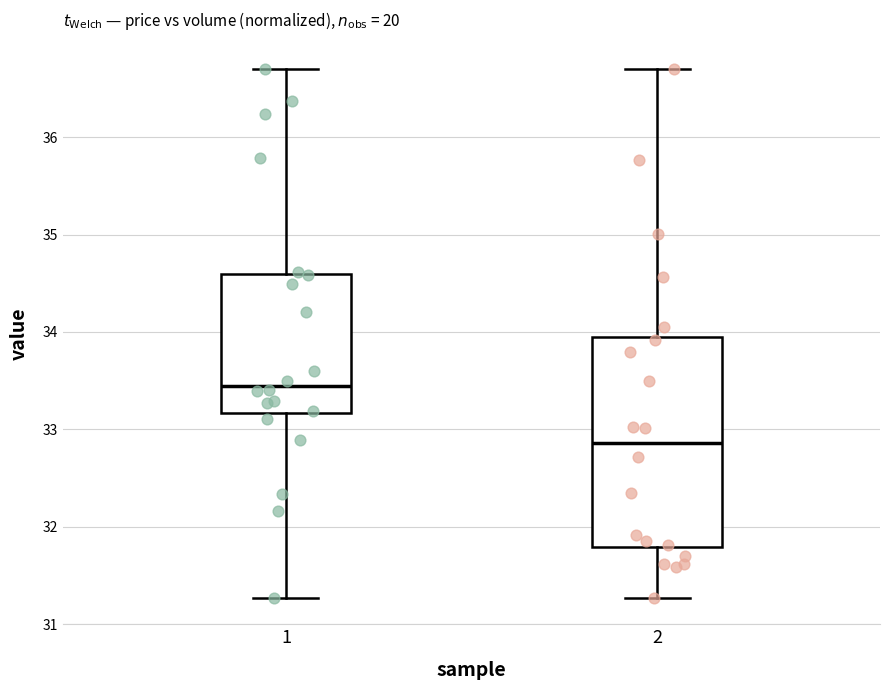

Where does the lower whisker of the box at x = 2 end on the y-axis? The values are not printed on the chart, so give them approximately, as read against the axis.

31.3